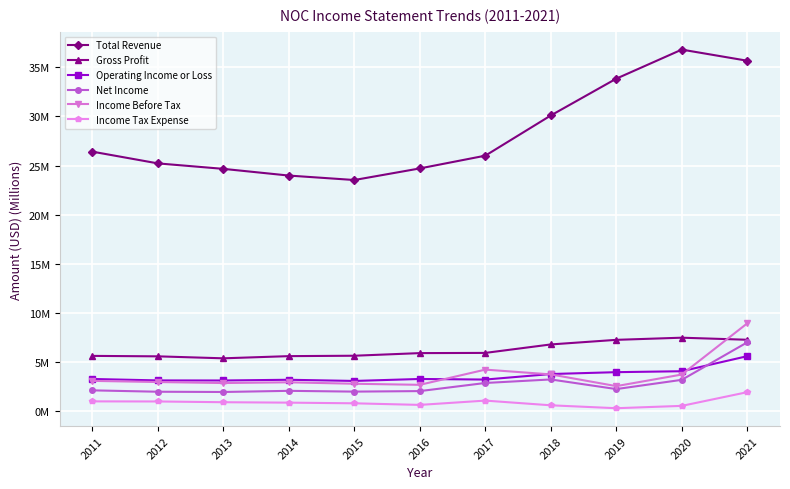

At how many categories does at least one series exceed 21?

11